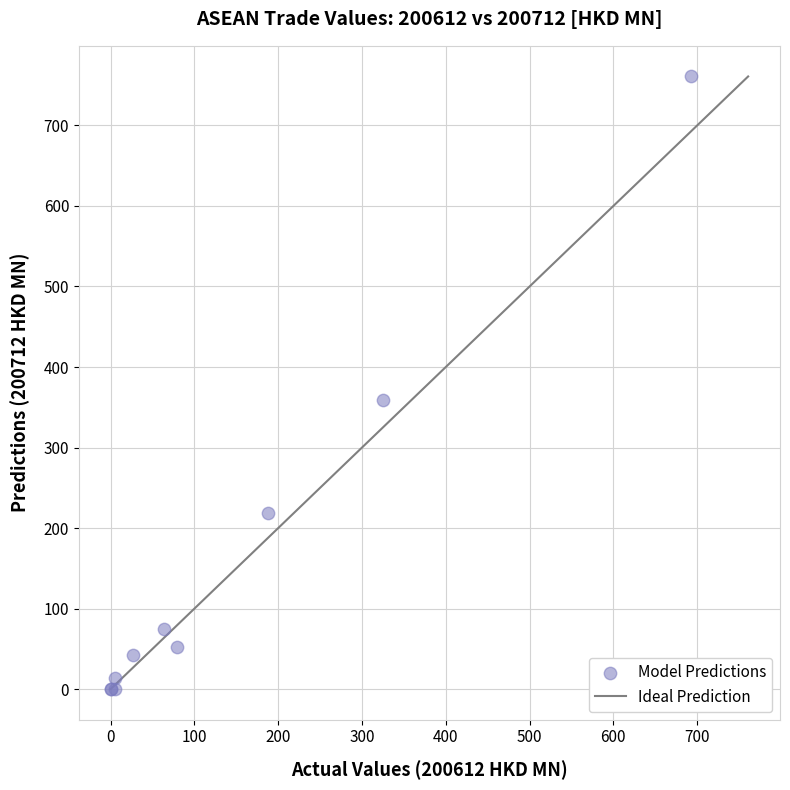

What Y value in the scatter plot is closest to 380?

358.6